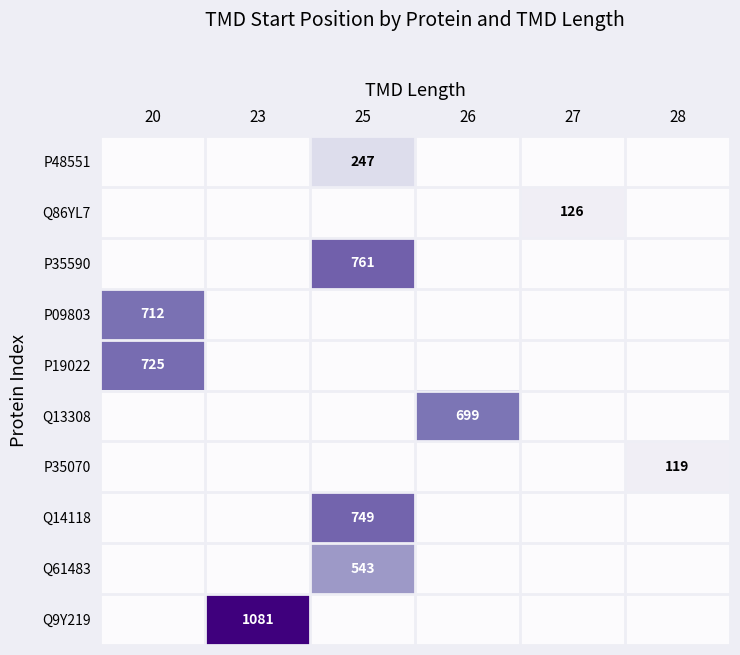

The P35070 series shows 35 at 28. True or false?

False